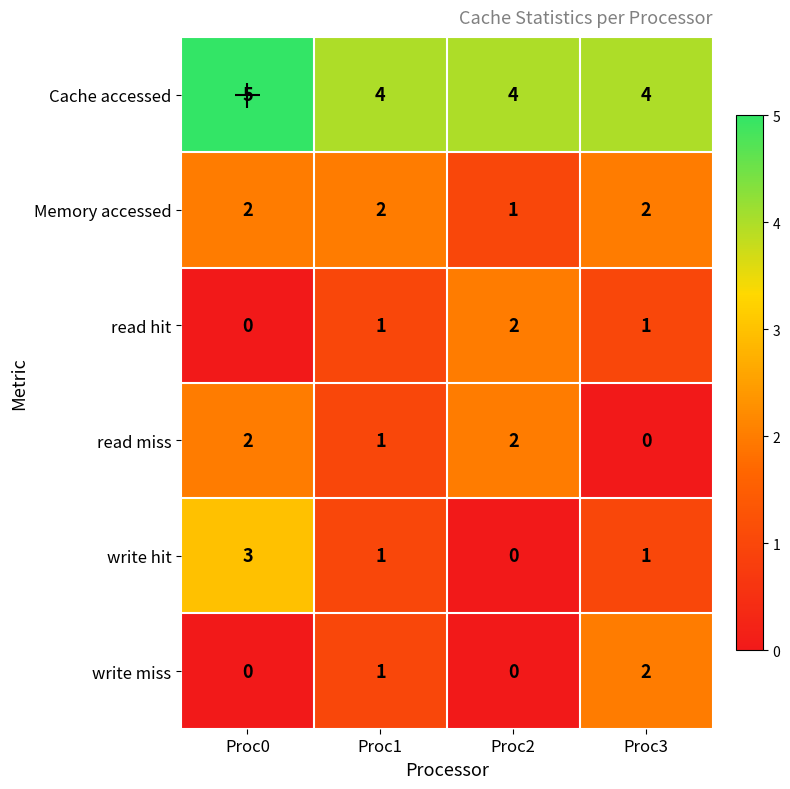

What is the sum of the read hit values at Proc2 and Proc1?

3